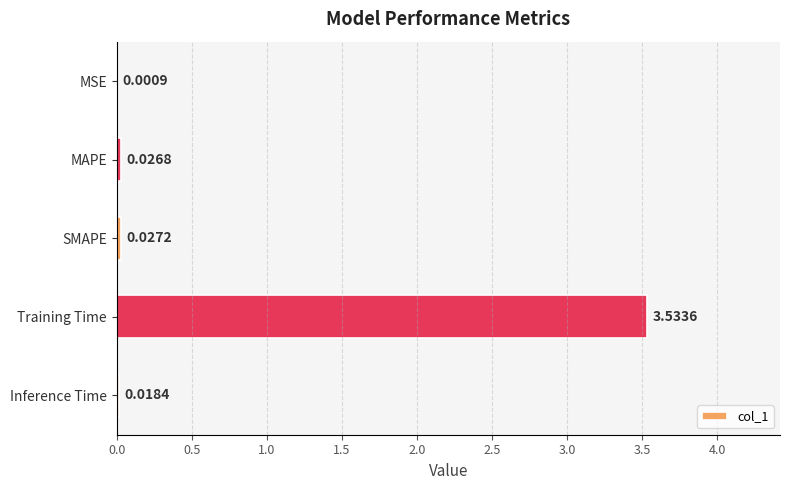

Where is the data nearest to the value 1?

SMAPE